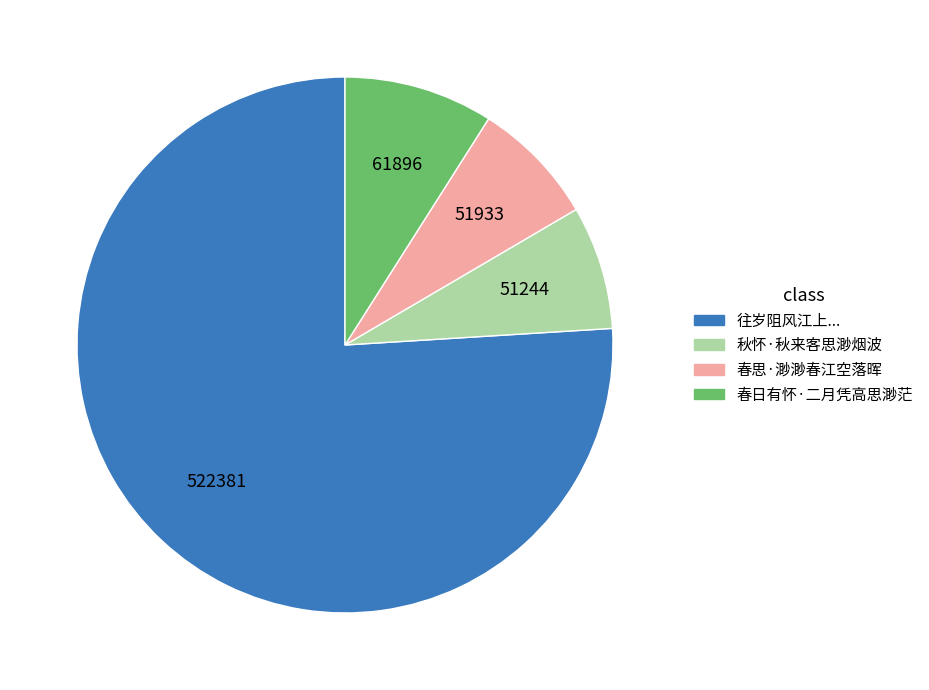

What is the majority slice?

往岁阻风江上...